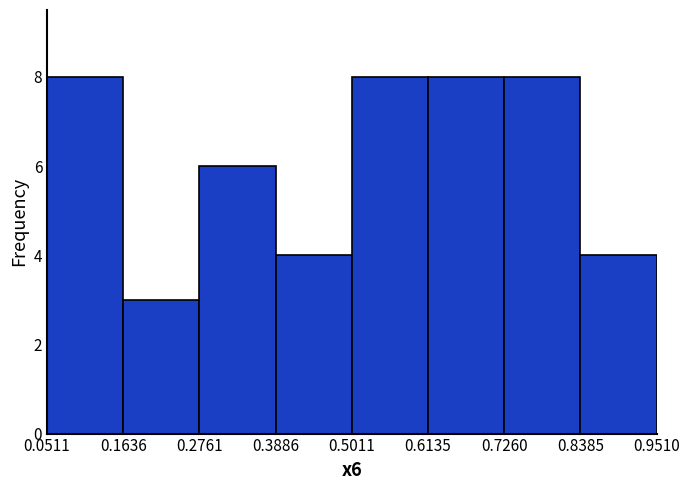

Reading left to right, list every bar in this chart as the range it spans on the x-axis followed by its height. The values are not printed on the chart, so give them approximately, as read against the axis.

0.0511 to 0.1636: 8
0.1636 to 0.2761: 3
0.2761 to 0.3886: 6
0.3886 to 0.5011: 4
0.5011 to 0.6135: 8
0.6135 to 0.7260: 8
0.7260 to 0.8385: 8
0.8385 to 0.9510: 4